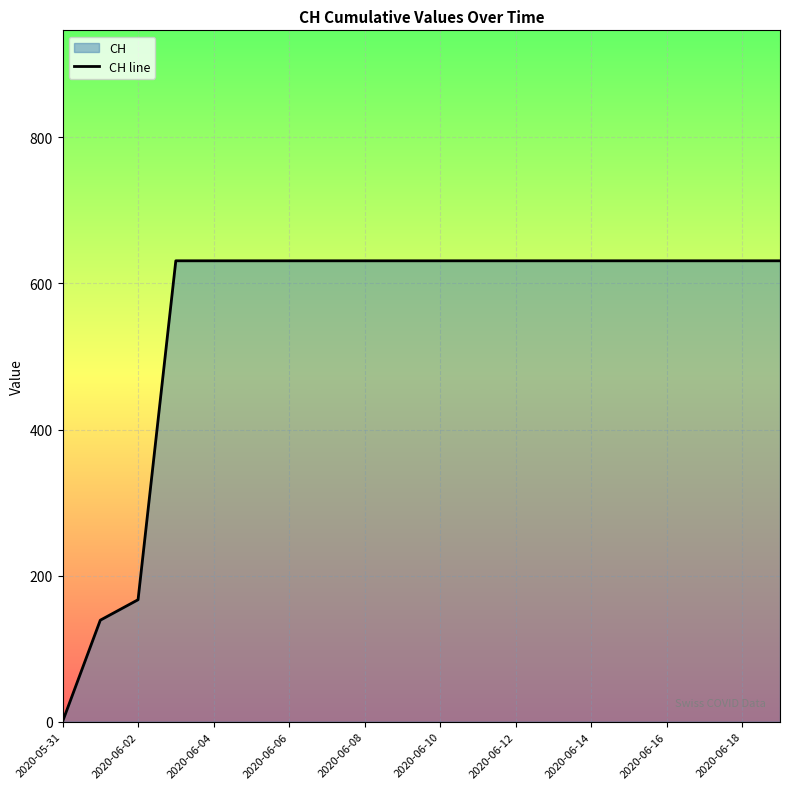

How many positive values are there?

19